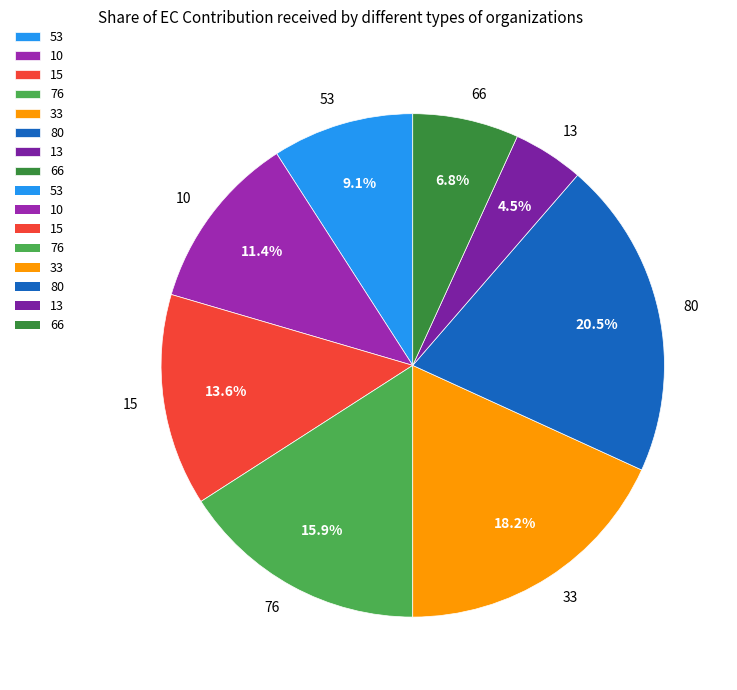

Which slice is the smallest?

13